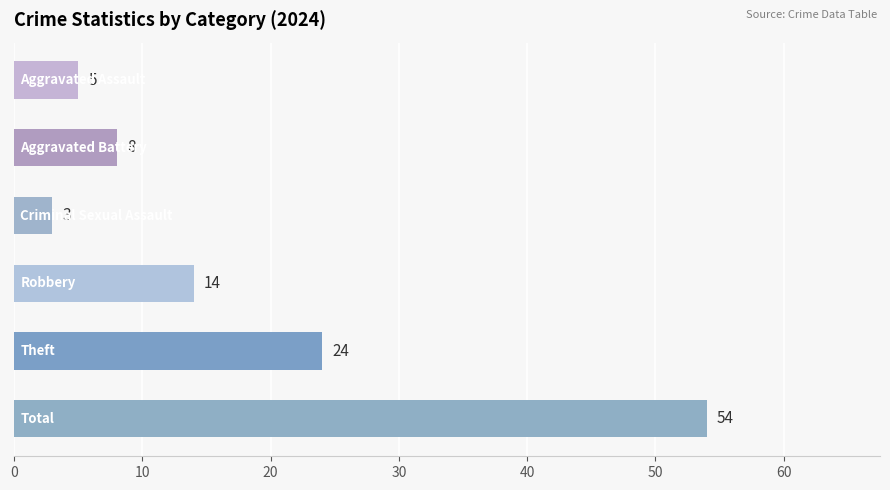

What is the difference between the maximum and minimum values?

51